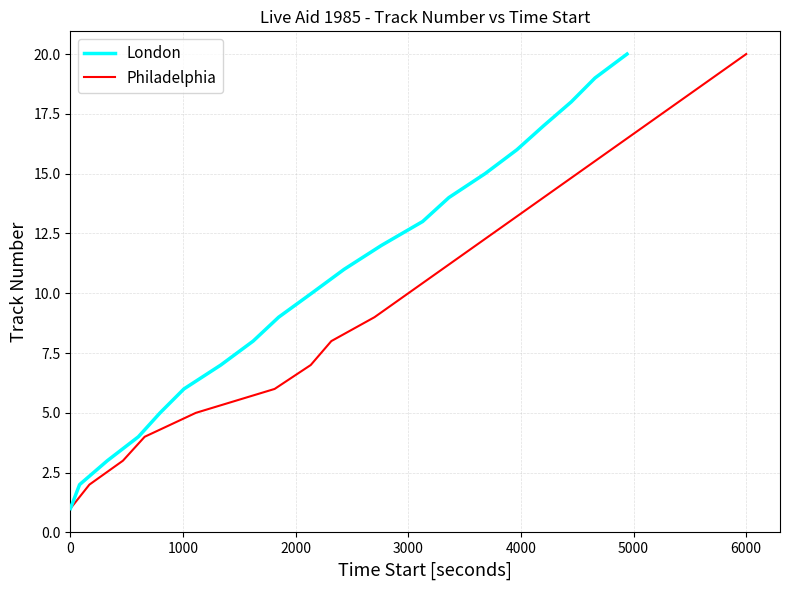

True or false: Philadelphia has a value of 1 at 0.

True